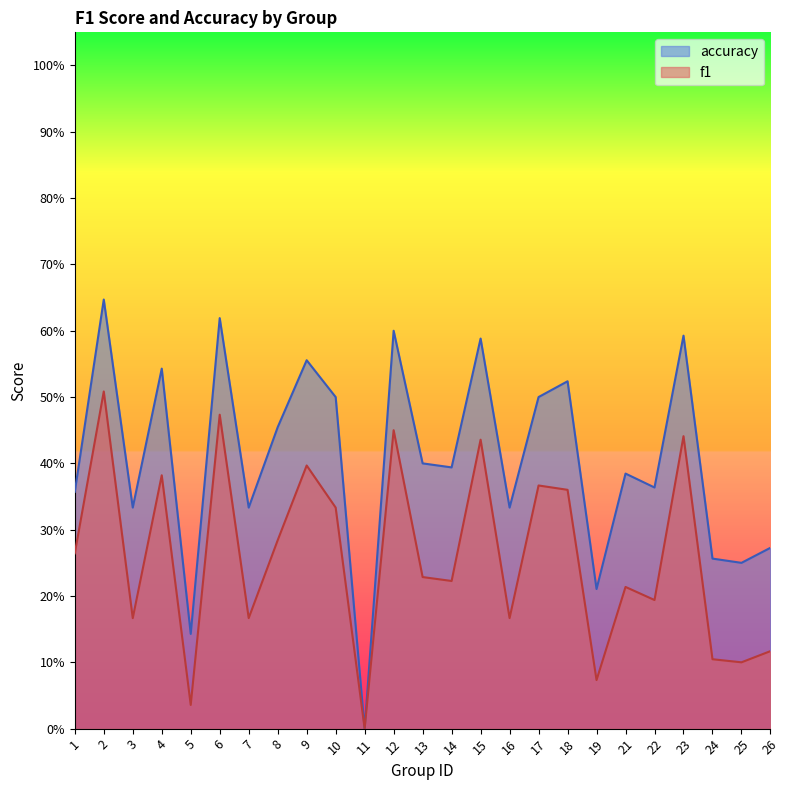

Between 10 and 12, which series saw the biggest shift?

f1